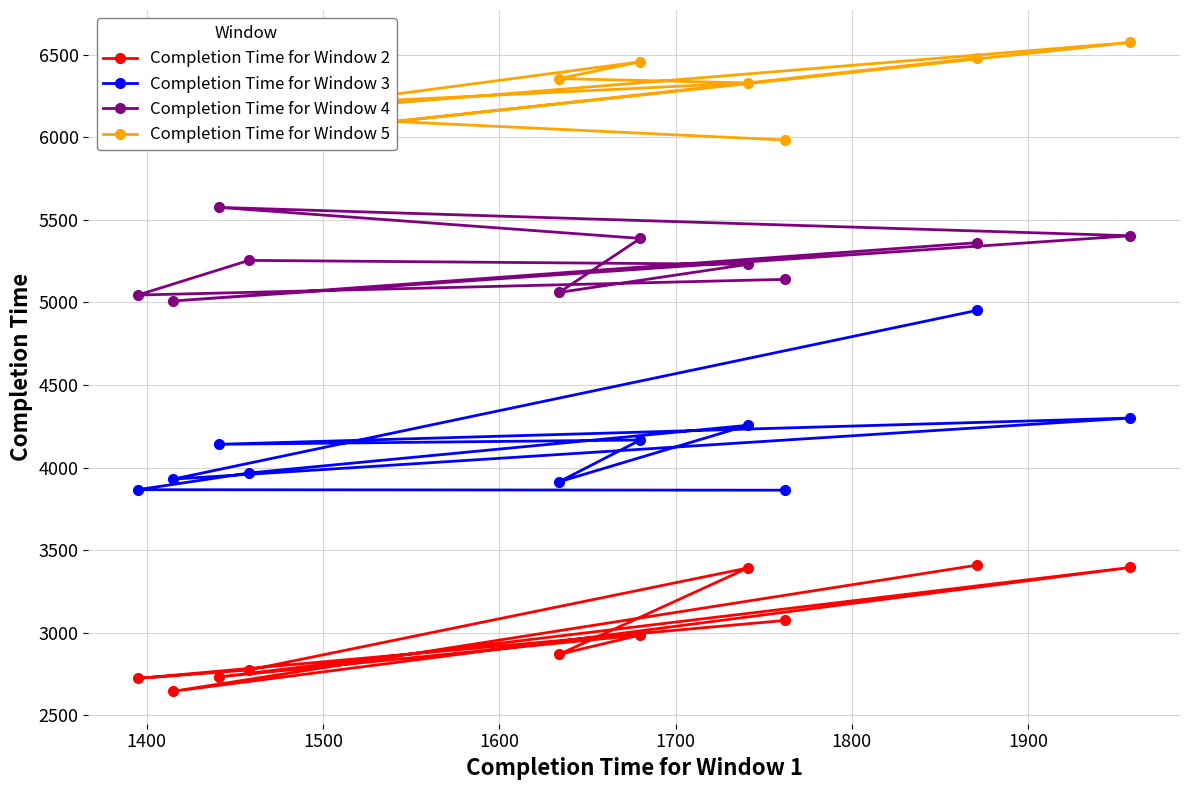

Which series has the largest total across all categories?

Completion Time for Window 5